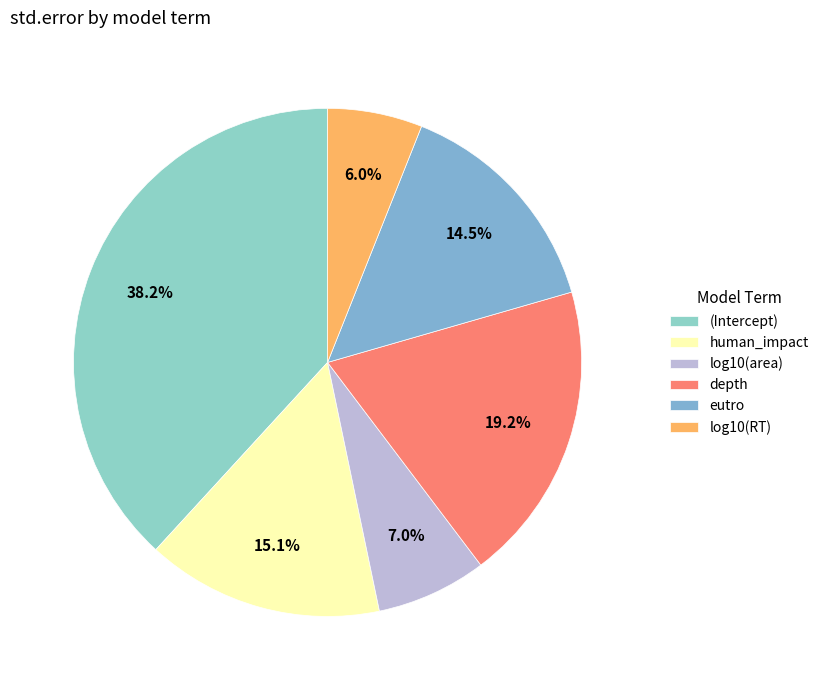

What is the total percentage of depth and eutro?

33.7%